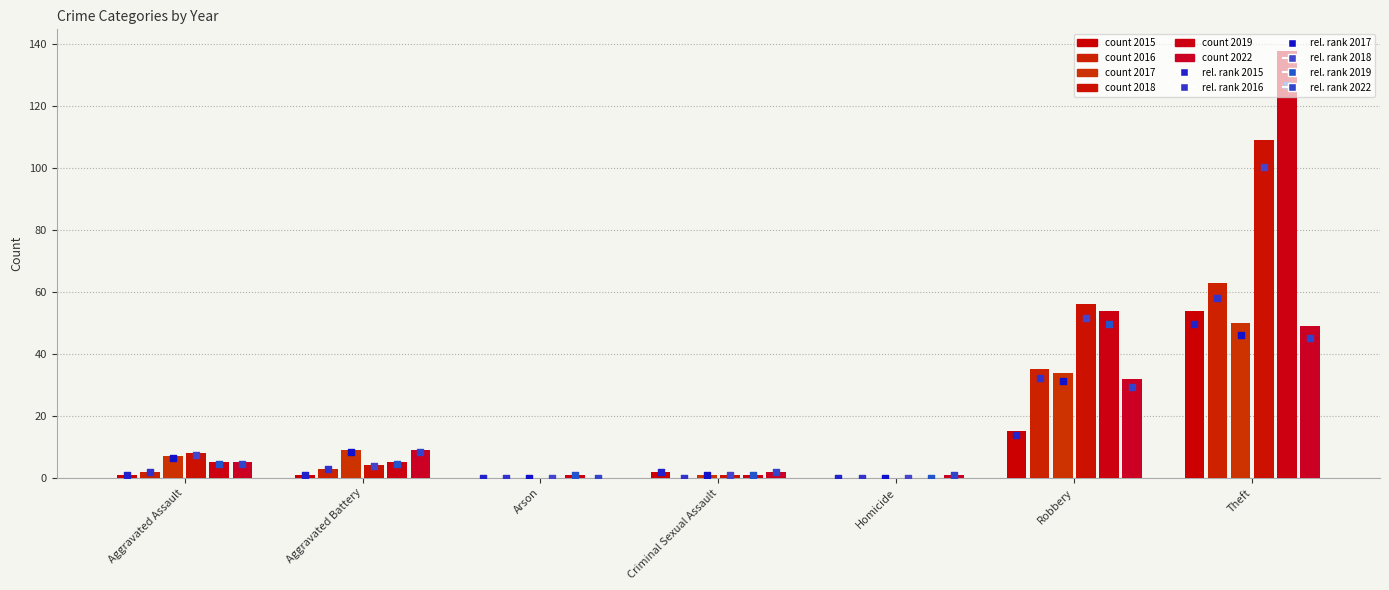

Which series has the largest total across all categories?

2019